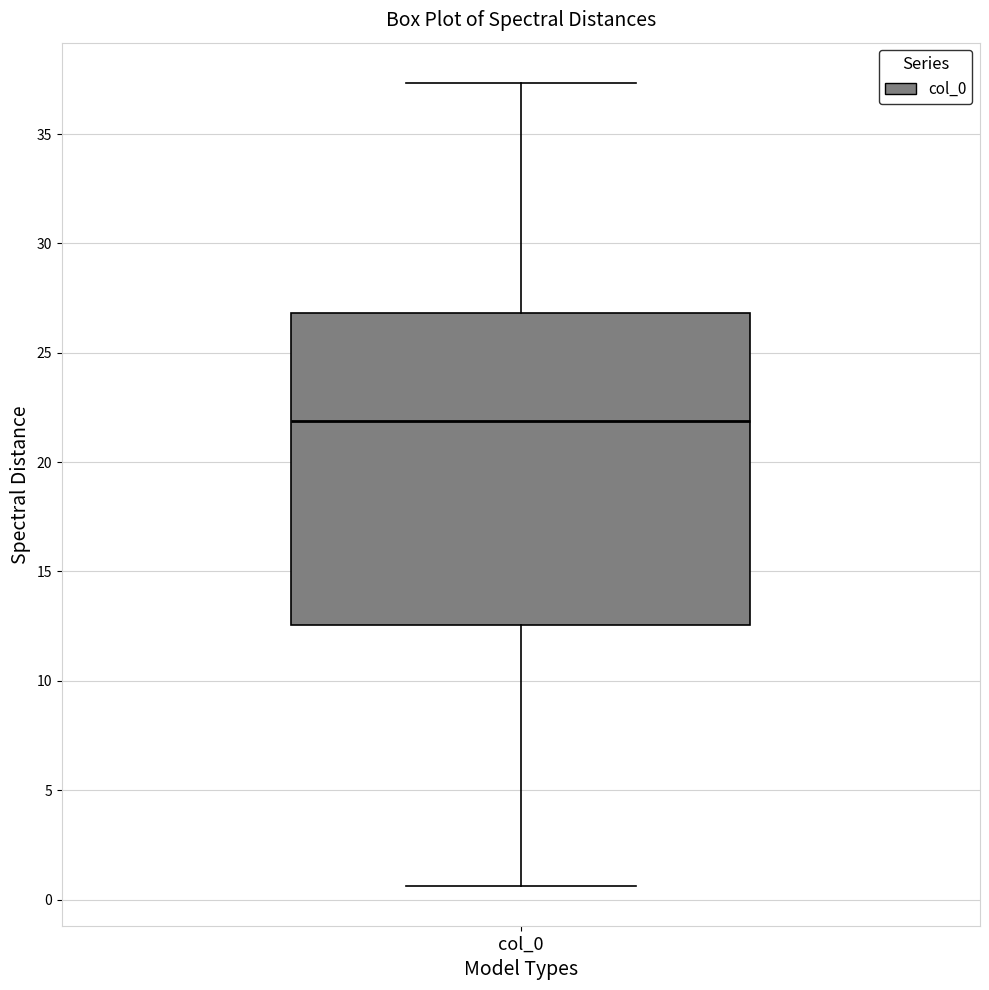

Transcribe this box plot: give where the median line is, the range the box spans, and where the two whiskers end, as read against the y-axis. The values are not printed on the chart, so give them approximately, as read against the axis.

median 22.0, box 12.5 to 27.0, whiskers 0.5 to 37.5